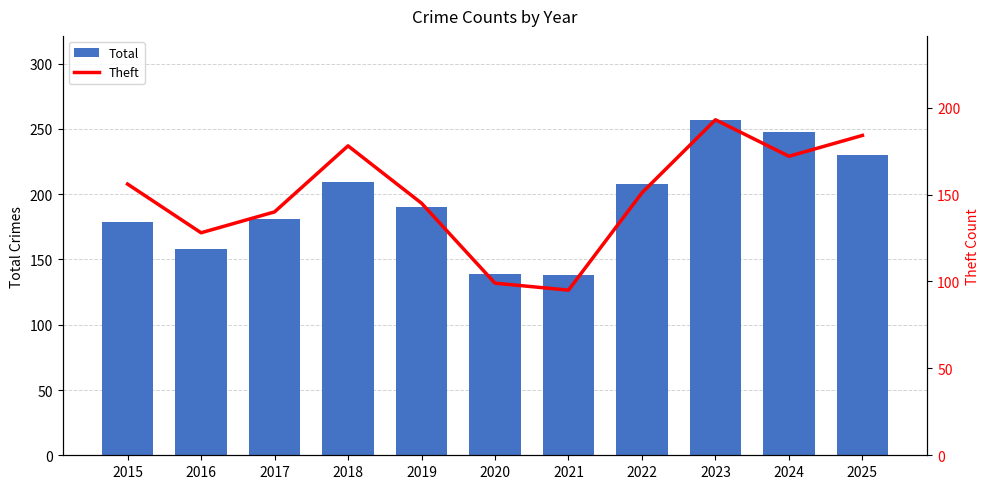

What is the minimum value shown in the chart?

95